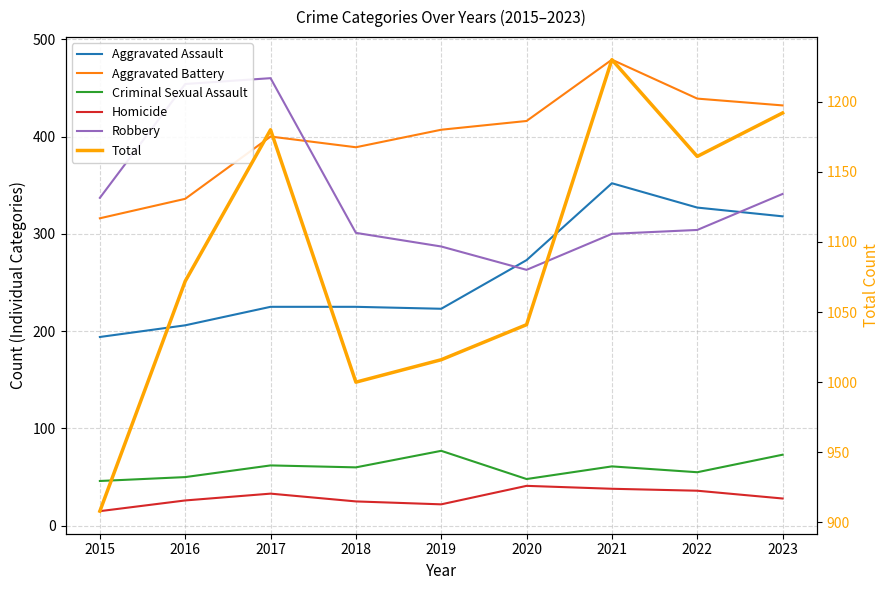

Reading right to left, transcribe all the data shown in this chart.

Aggravated Assault: 318	327	352	273	223	225	225	206	194
Aggravated Battery: 432	439	479	416	407	389	400	336	316
Criminal Sexual Assault: 73	55	61	48	77	60	62	50	46
Homicide: 28	36	38	41	22	25	33	26	15
Robbery: 341	304	300	263	287	301	460	454	337
Total: 1192	1161	1230	1041	1016	1000	1180	1072	908